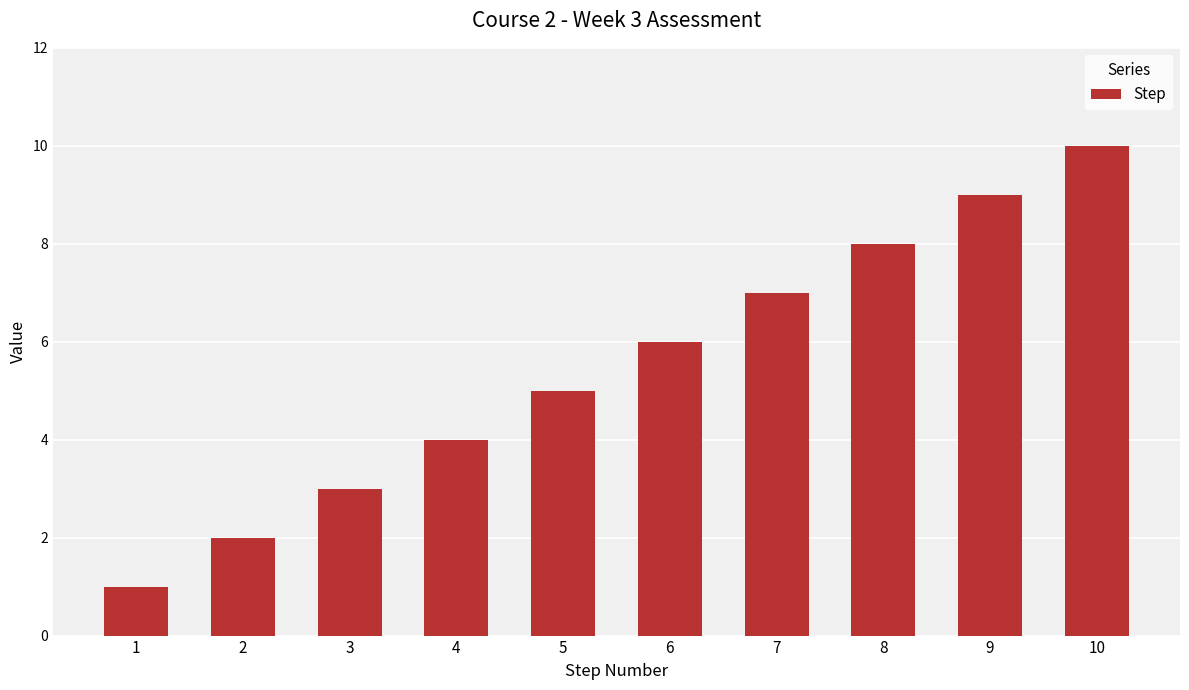

Reading left to right, extract all data points from this chart.

1=1	2=2	3=3	4=4	5=5	6=6	7=7	8=8	9=9	10=10